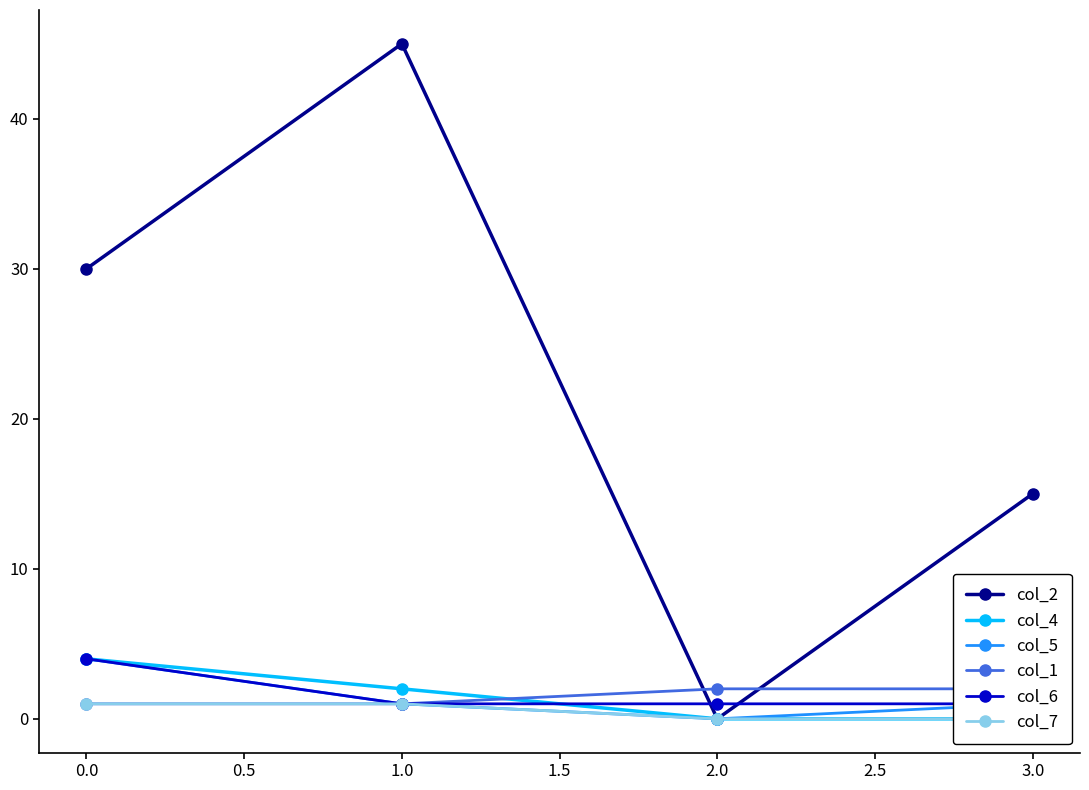

Between −0.5 and 1.0, which series saw the biggest shift?

col_2